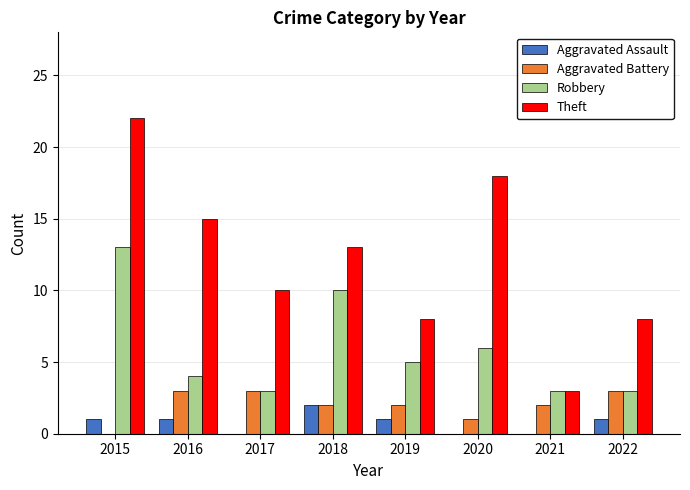

Reading right to left, list all the values displayed in this chart.

Aggravated Assault: 2022=1	2021=0	2020=0	2019=1	2018=2	2017=0	2016=1	2015=1
Aggravated Battery: 2022=3	2021=2	2020=1	2019=2	2018=2	2017=3	2016=3	2015=0
Robbery: 2022=3	2021=3	2020=6	2019=5	2018=10	2017=3	2016=4	2015=13
Theft: 2022=8	2021=3	2020=18	2019=8	2018=13	2017=10	2016=15	2015=22